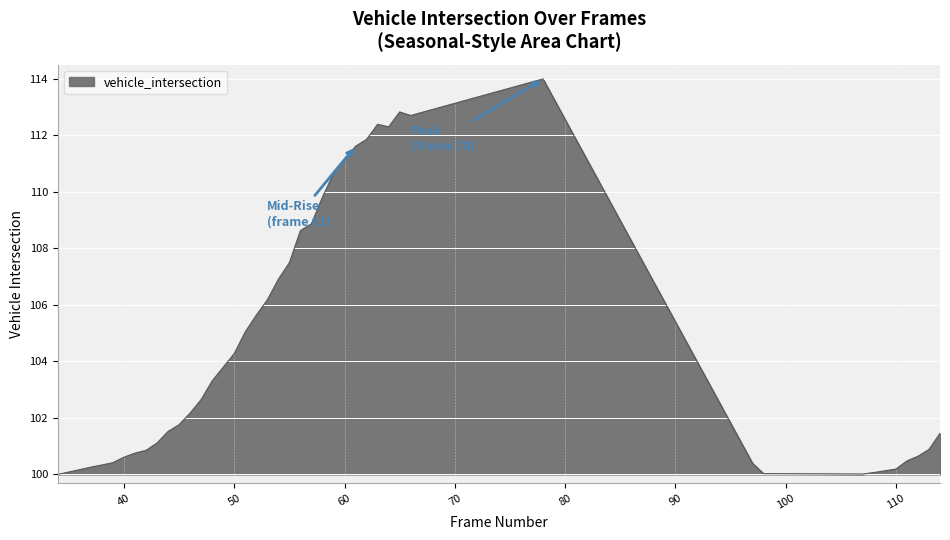

What is the smallest value displayed?

100.0